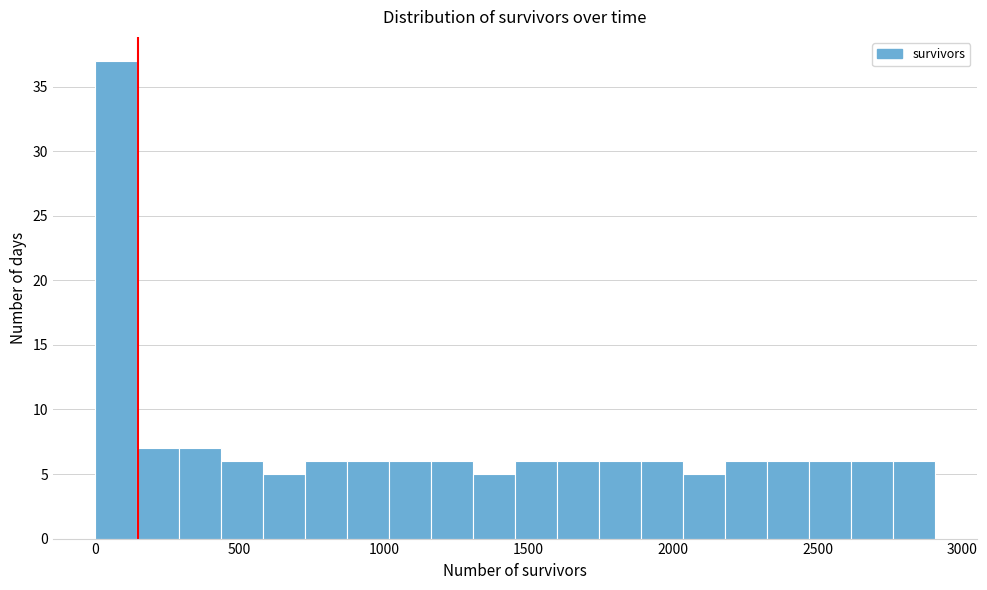

Read against the x-axis, roughly where is the centre of the tallest bar?

50